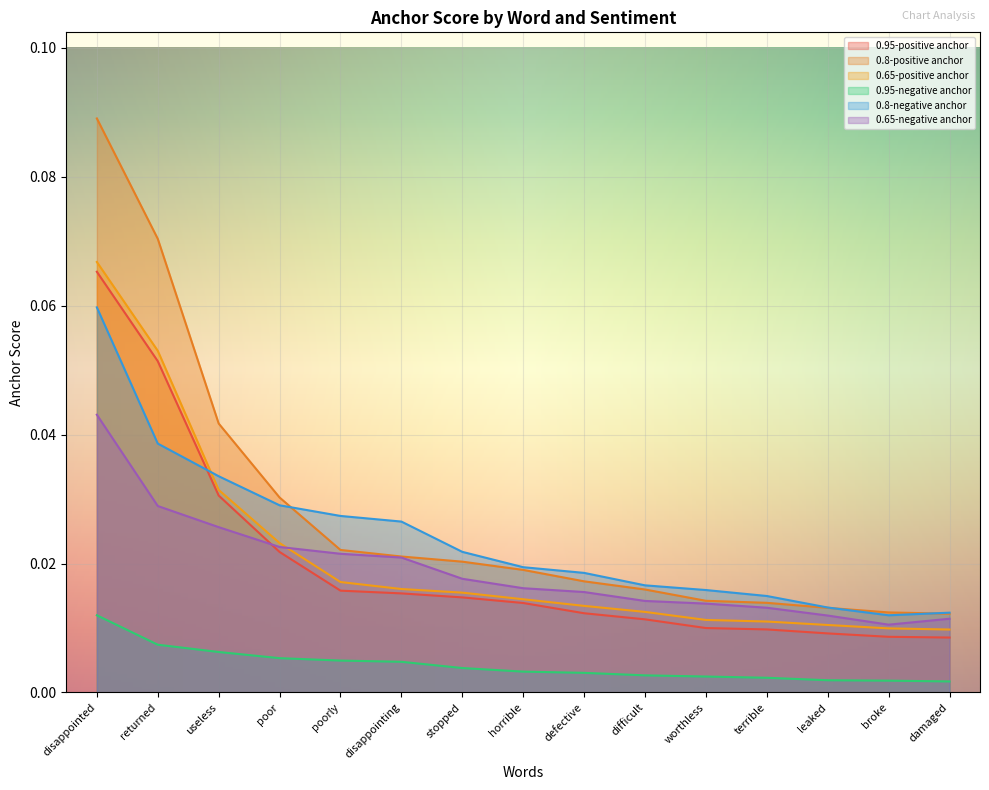

What are all the series names shown in the legend?

0.95-positive anchor, 0.8-positive anchor, 0.65-positive anchor, 0.95-negative anchor, 0.8-negative anchor, 0.65-negative anchor